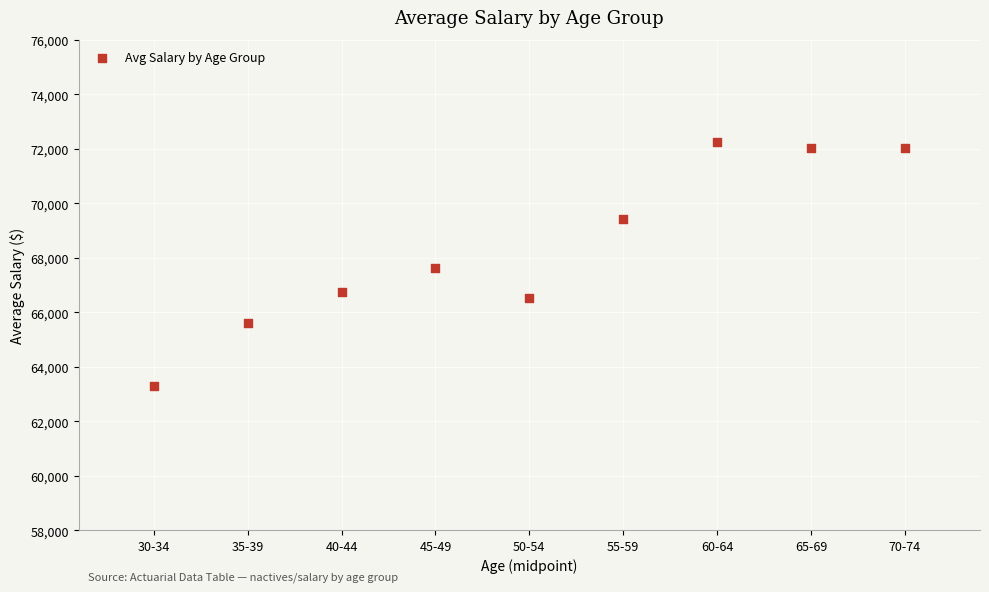

What is the range of X values (max minus min)?

40